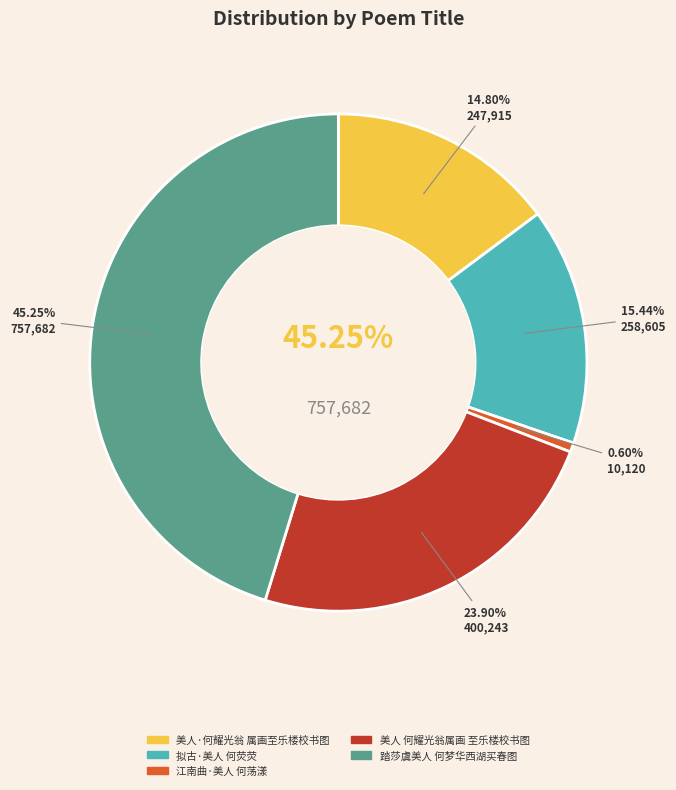

Does 美人 何耀光翁属画至乐楼校书图，图成并繫以词 account for over 50% of the chart?

No